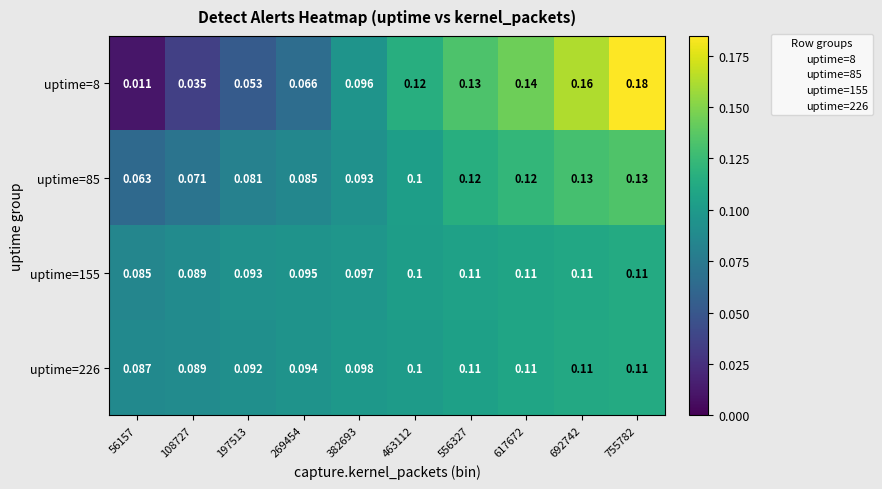

Is the value of uptime=226 at 692742 greater than the value of uptime=85 at 56157?

Yes